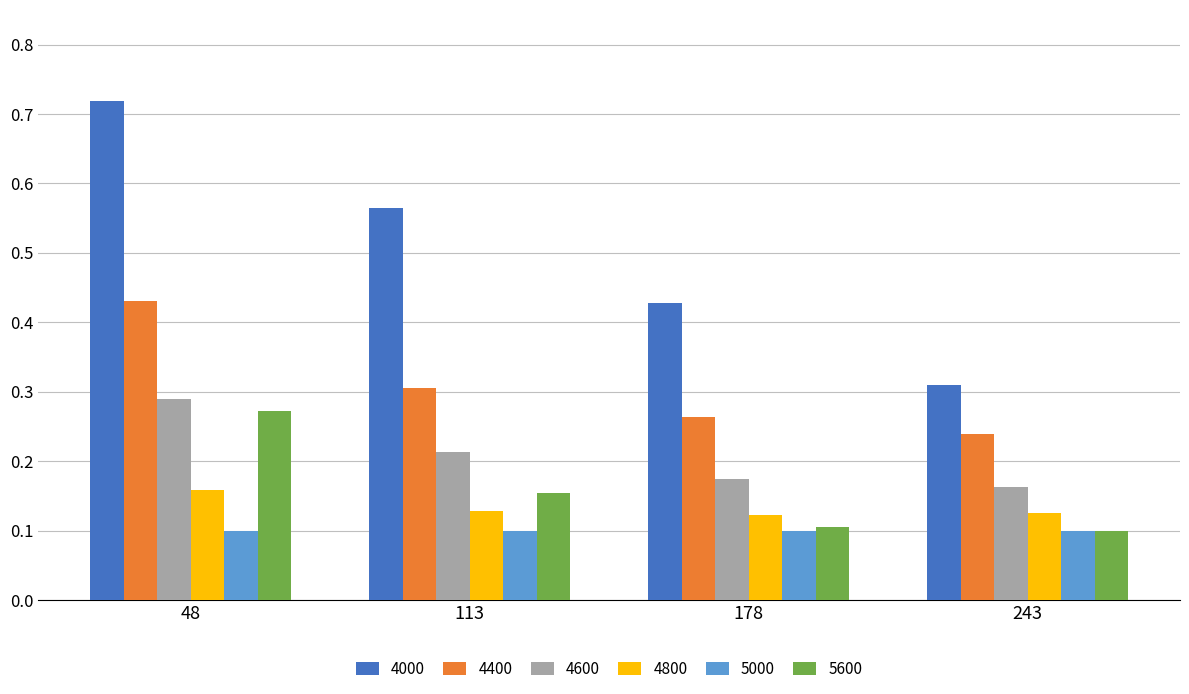

Which category has the lowest value in the 4600 series?

243